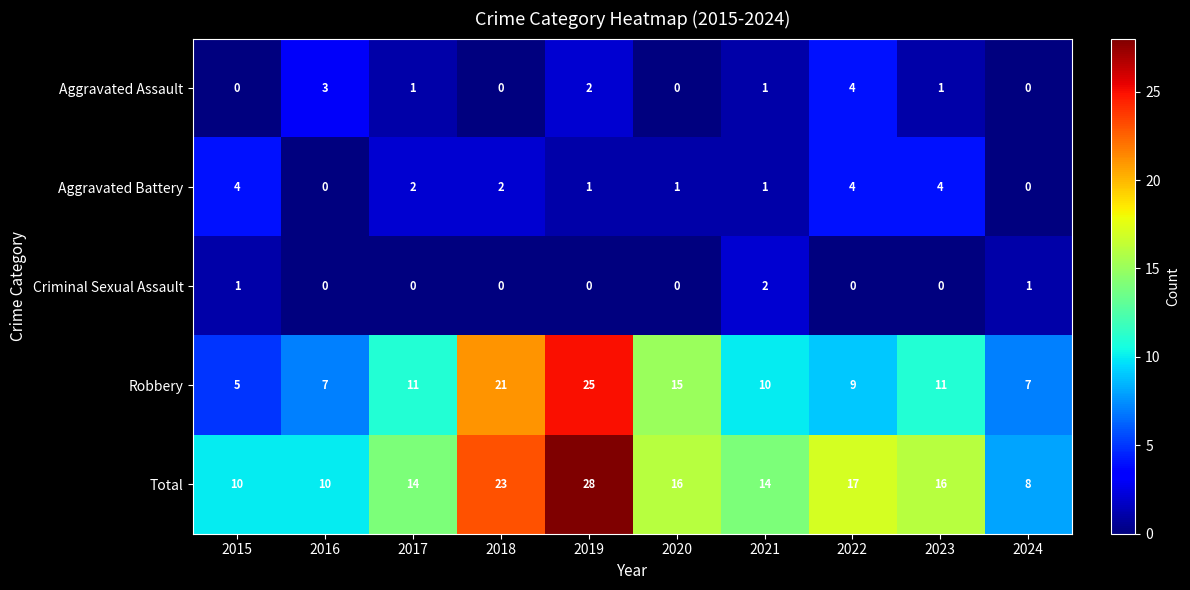

Is it true that Aggravated Assault equals 4 at 2022?

True